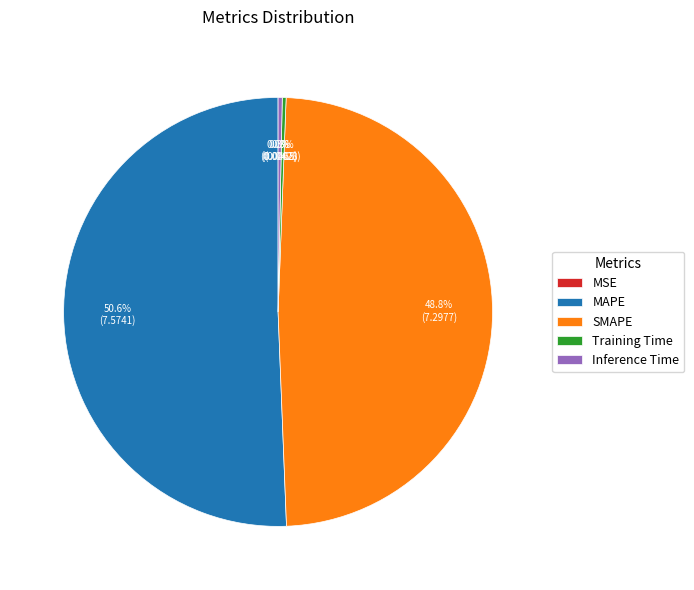

Is there a majority slice in this chart?

Yes